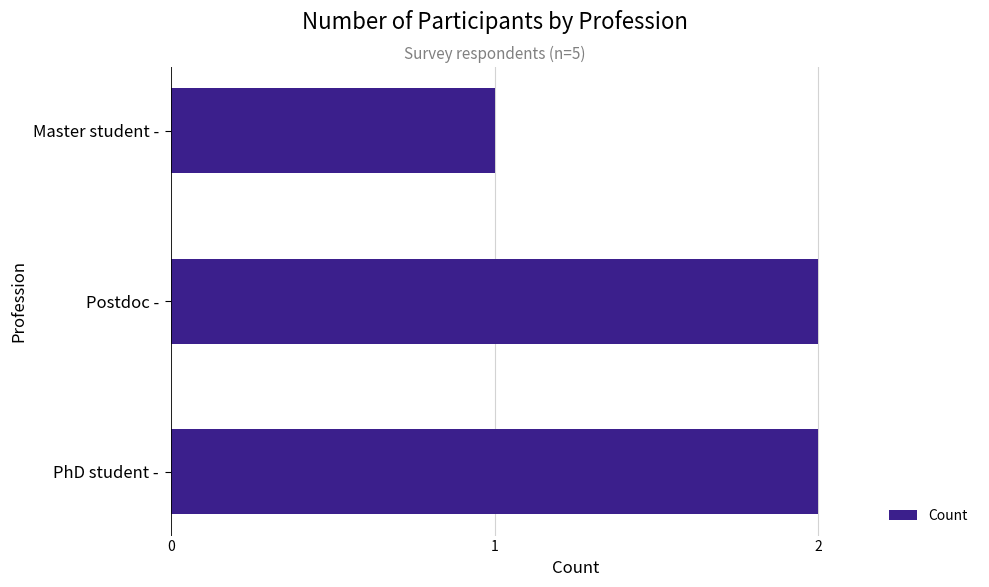

What is the sum of the values at Postdoc - and PhD student -?

4